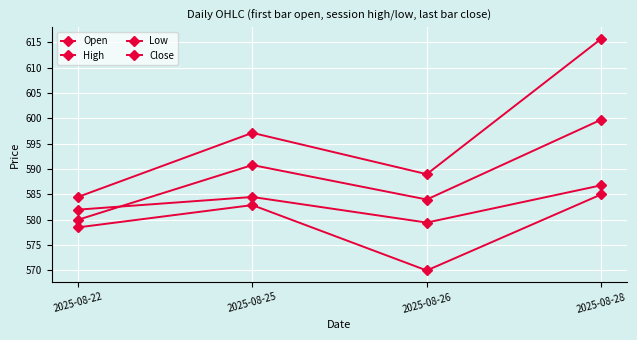

How many values in the Close series are below 590?

2